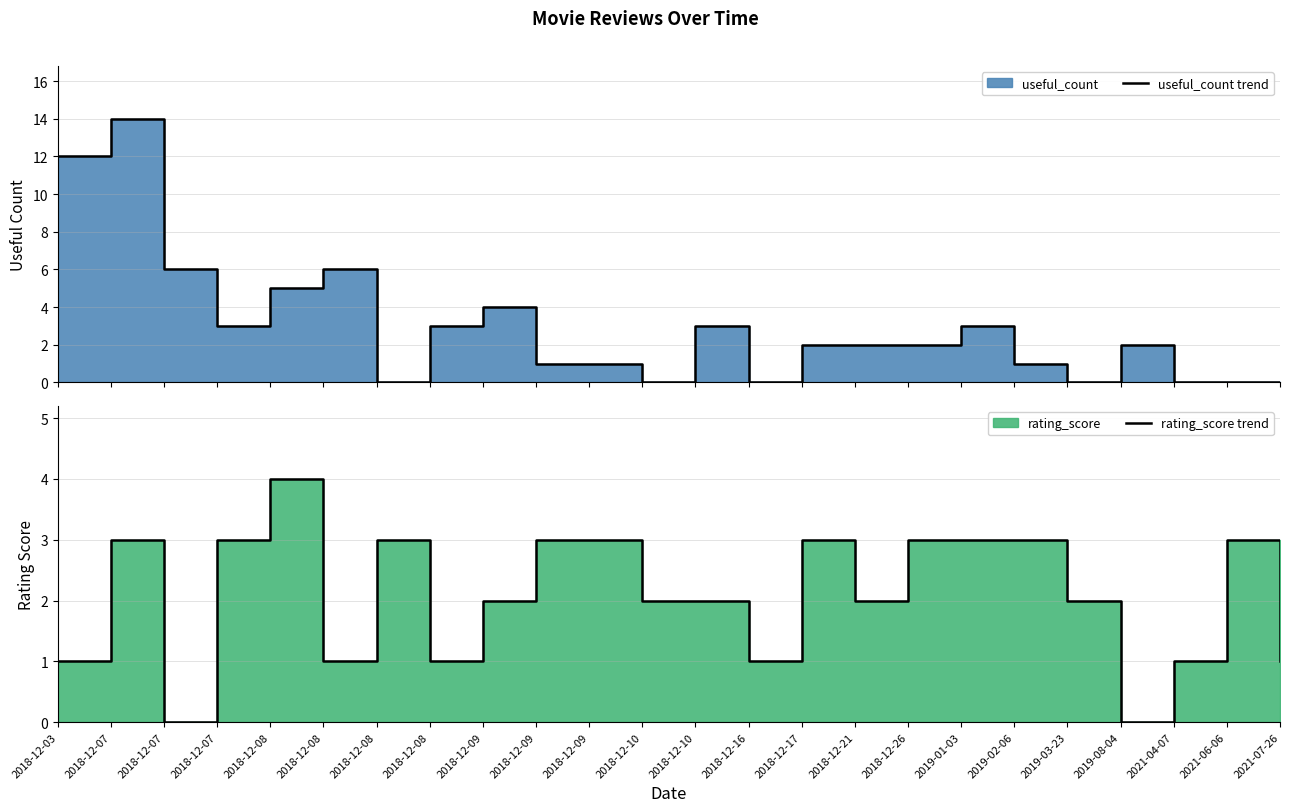

At which category does useful_count trend reach its first local valley?

2018-12-07